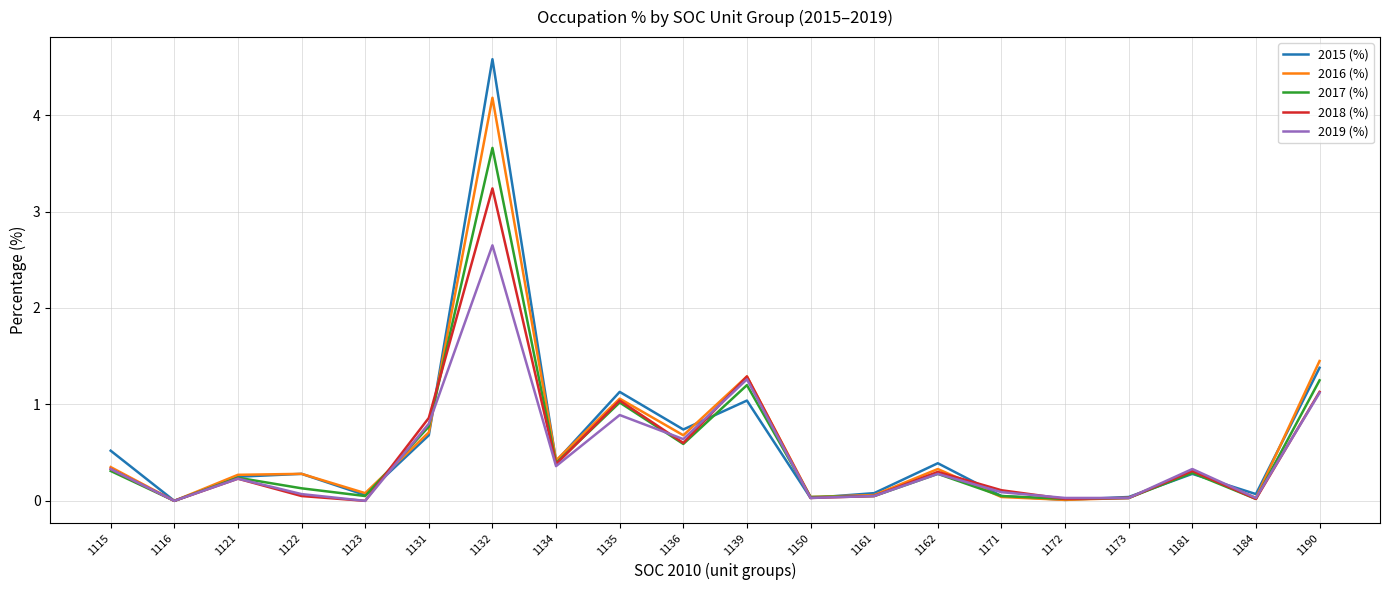

Does the chart have visible grid lines?

Yes